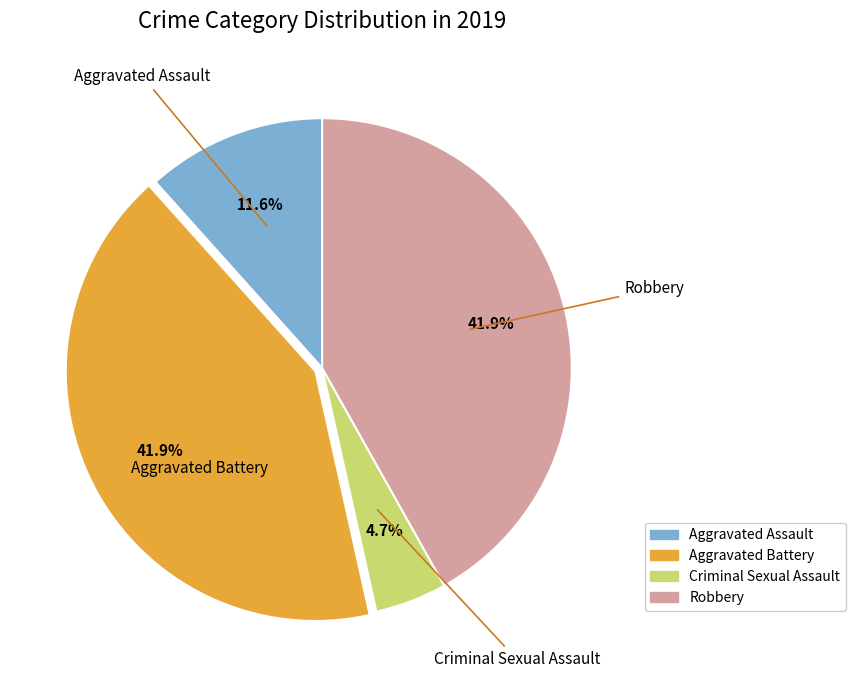

Is there any slice that represents more than half of the pie?

No